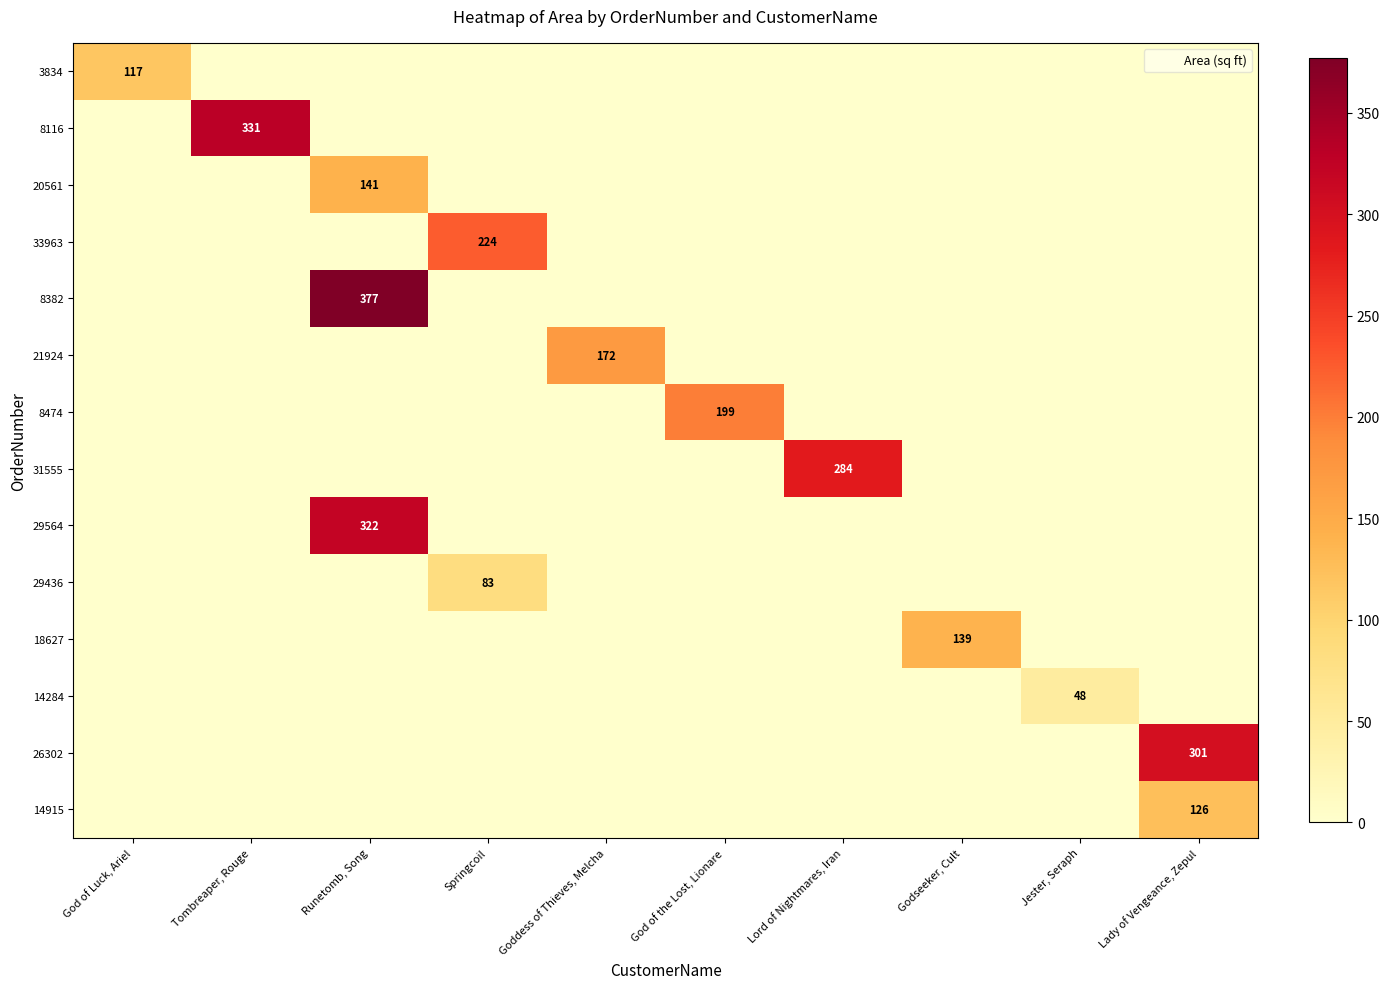

Where is 14915 nearest to the value 63?

God of Luck, Ariel